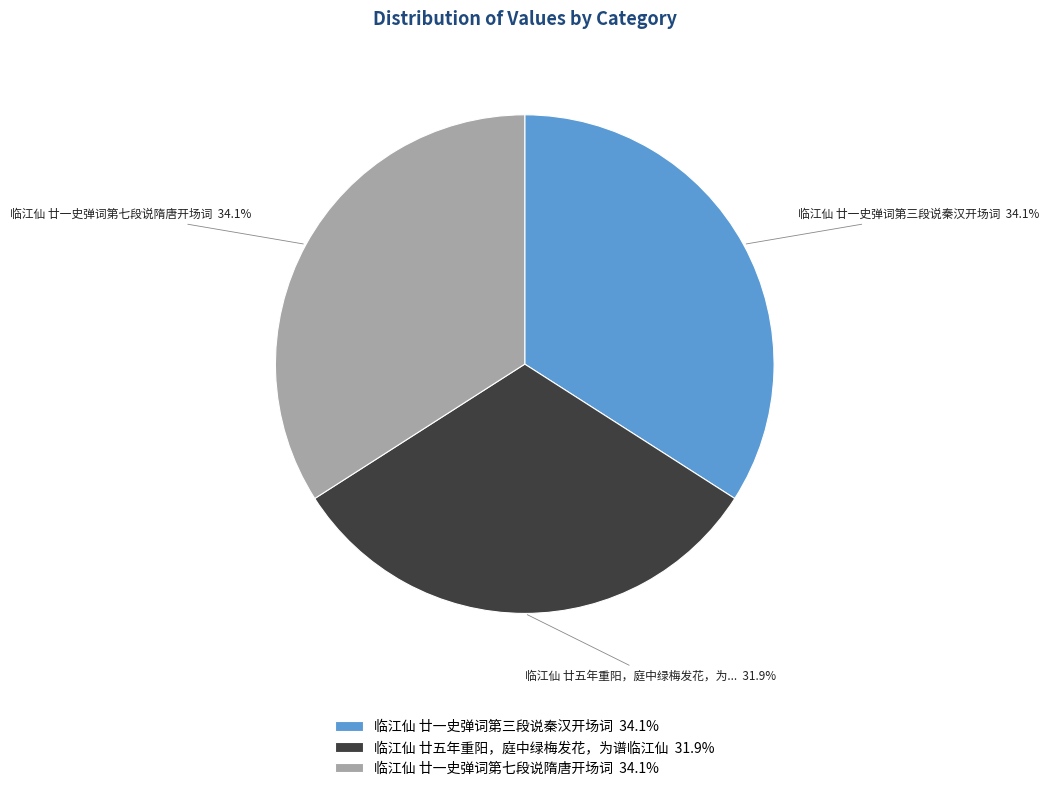

Count the number of slices in the pie.

3